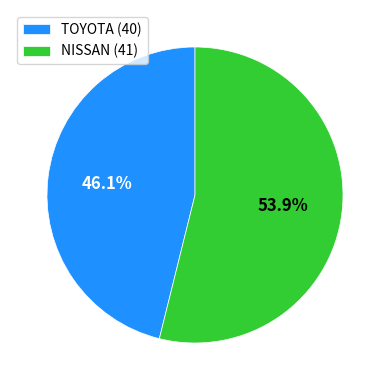

Which has a higher value, TOYOTA (40) or NISSAN (41)?

NISSAN (41)